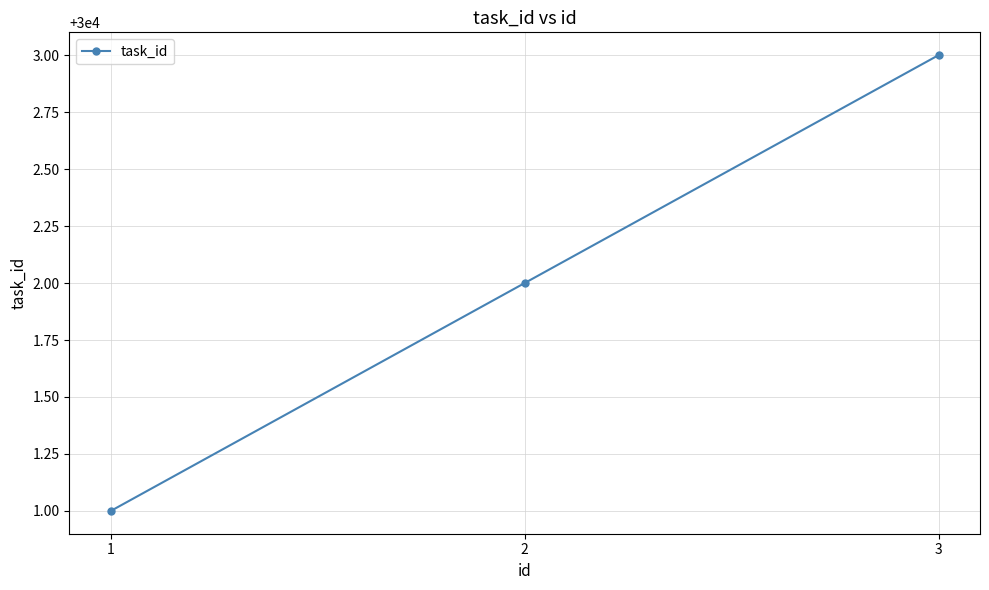

How many data points does each series have?

3